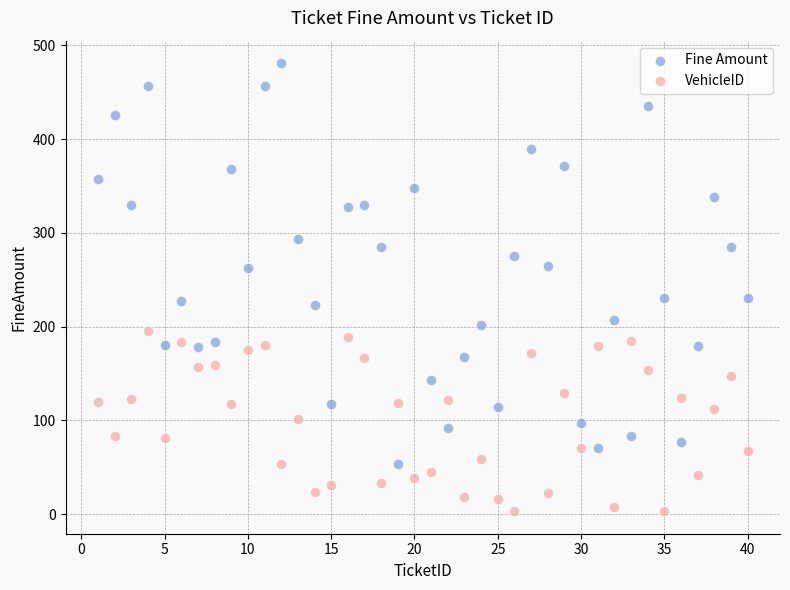

Across all data points, what is the range of Y values (max minus min)?

478